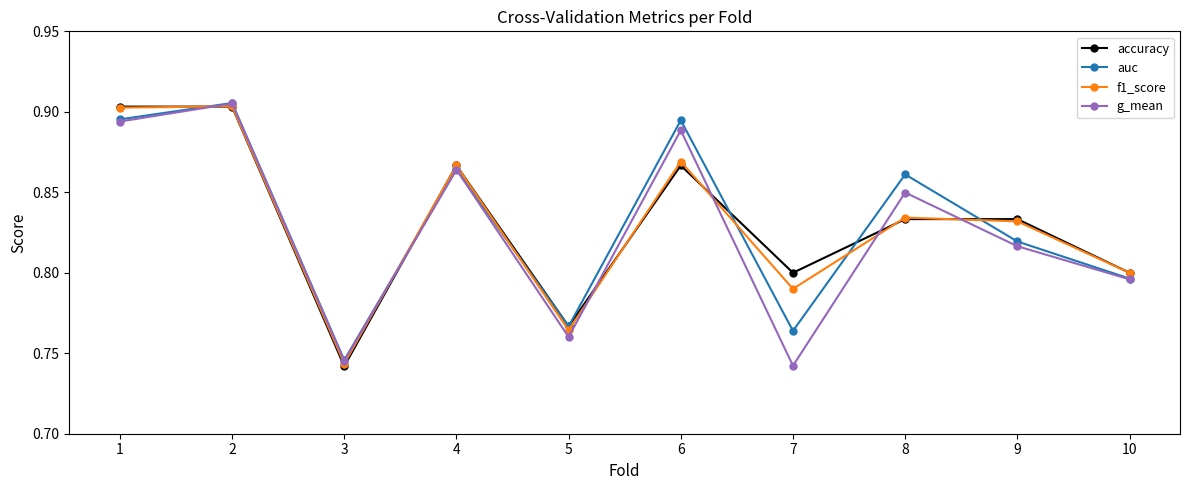

What is the sum of the accuracy values at 2 and 7?

1.7